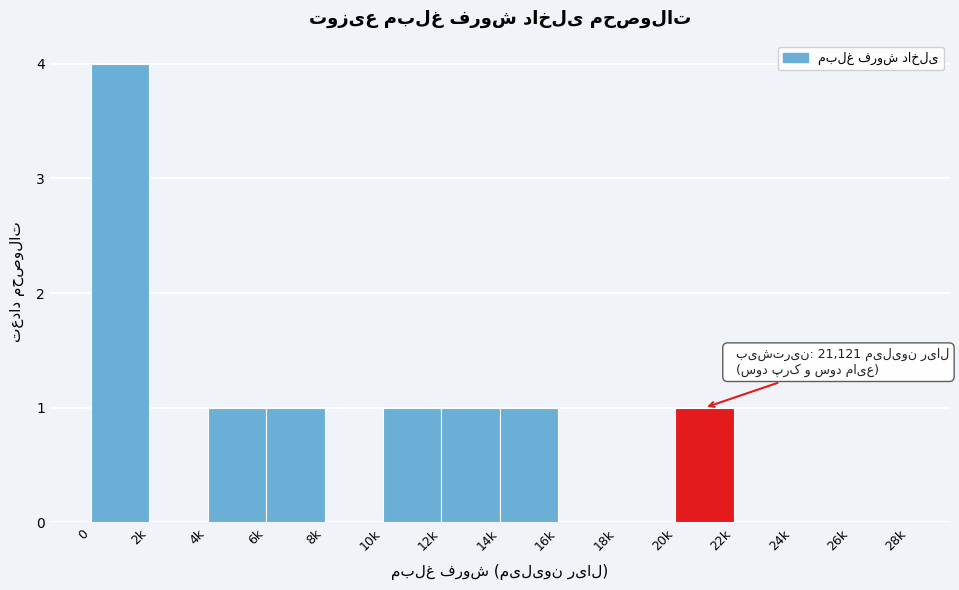

Reading left to right, transcribe all the data shown in this chart.

0=4	2k=0	4k=1	6k=1	8k=0	10k=1	12k=1	14k=1	16k=0	18k=0	20k=1	22k=0	24k=0	26k=0